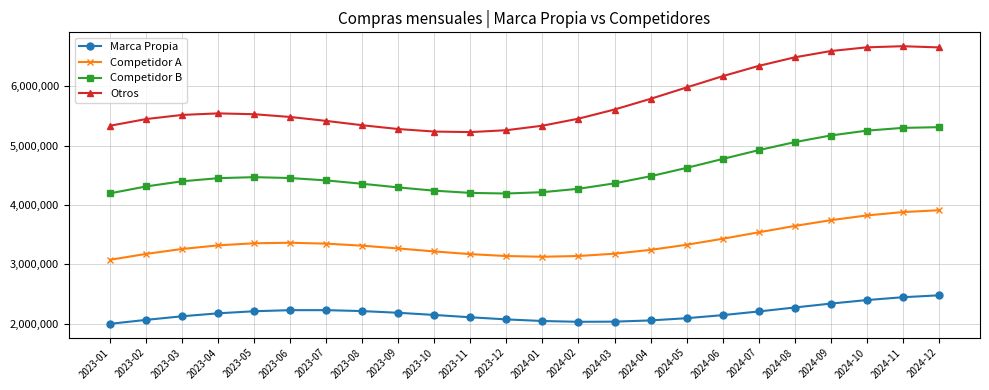

Which series has the widest spread of values?

Otros